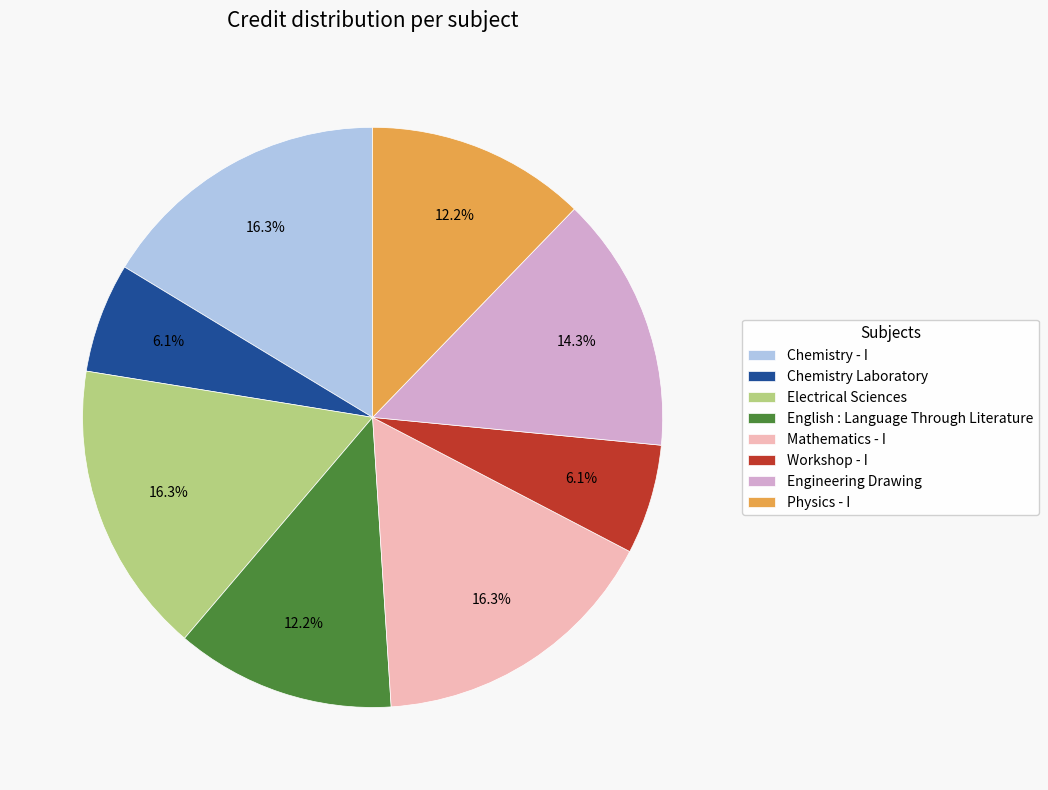

What percentage is the Electrical Sciences slice, to the nearest percent?

16%